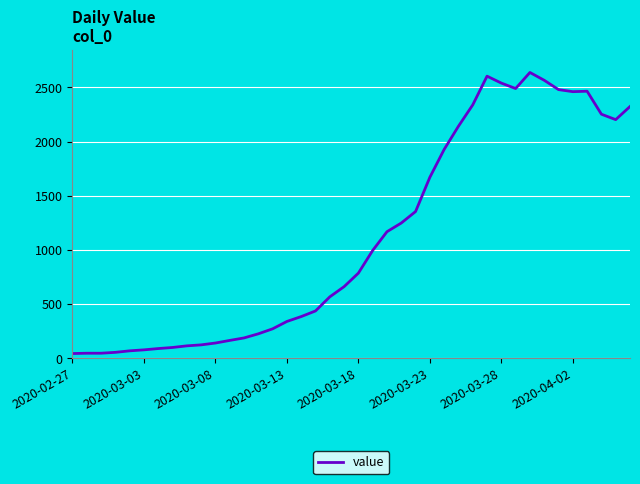

Does the chart display data point markers on the line(s)?

No